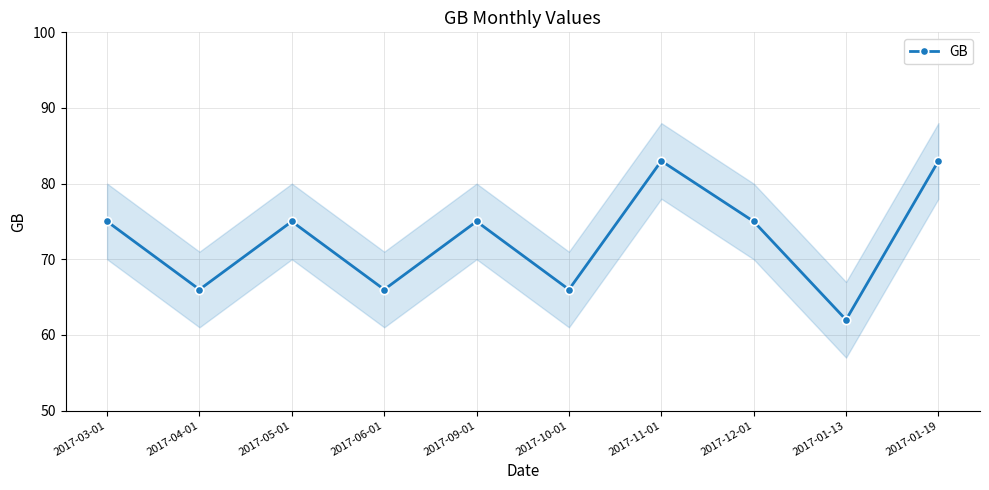

What is the value of the 7th point from the left?

83